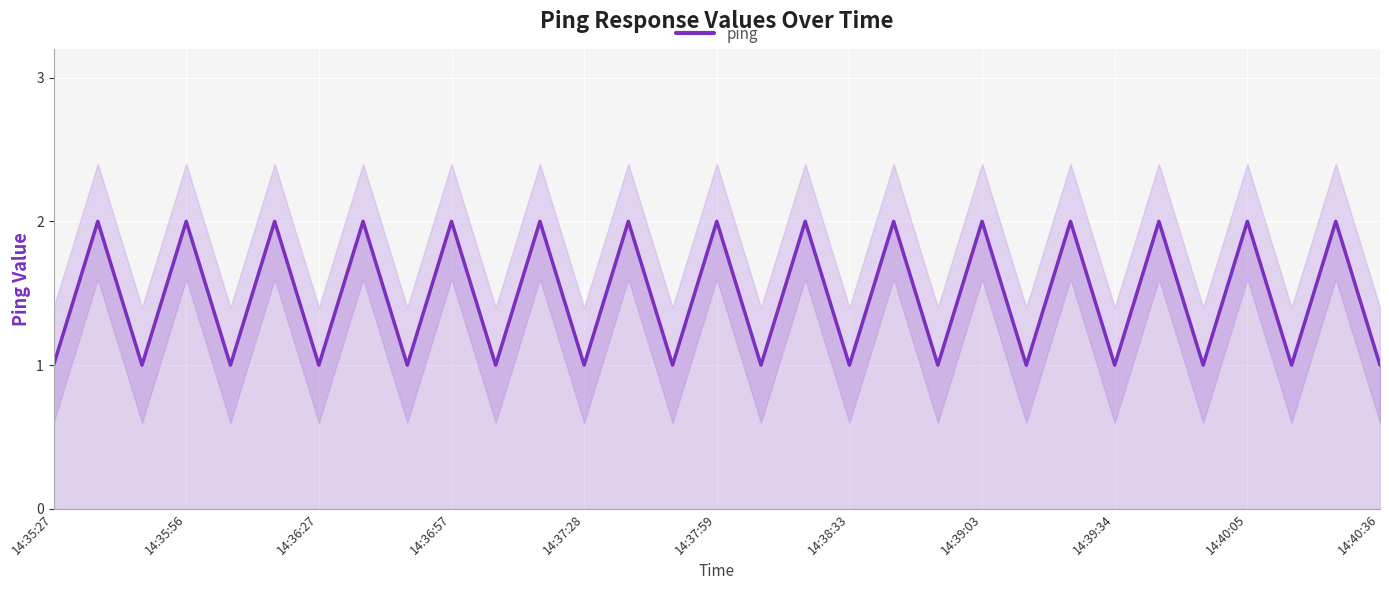

True or false: the data shows 2 at 14:36:57.

True